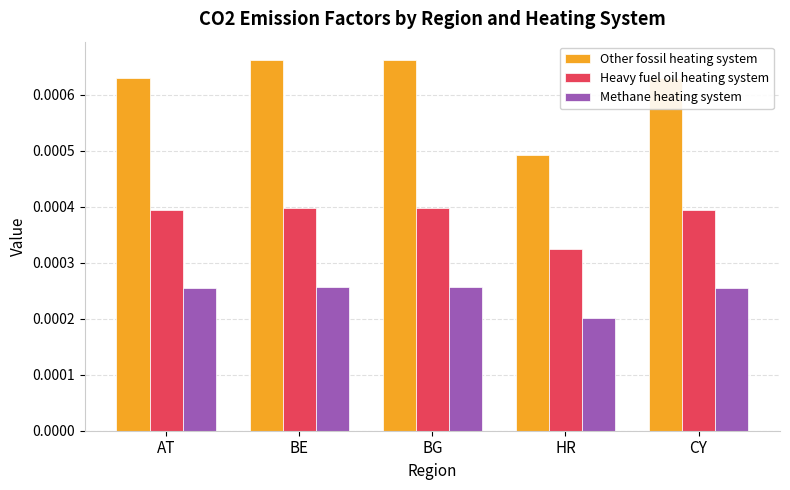

What are all the series names shown in the legend?

Other fossil heating system, Heavy fuel oil heating system, Methane heating system